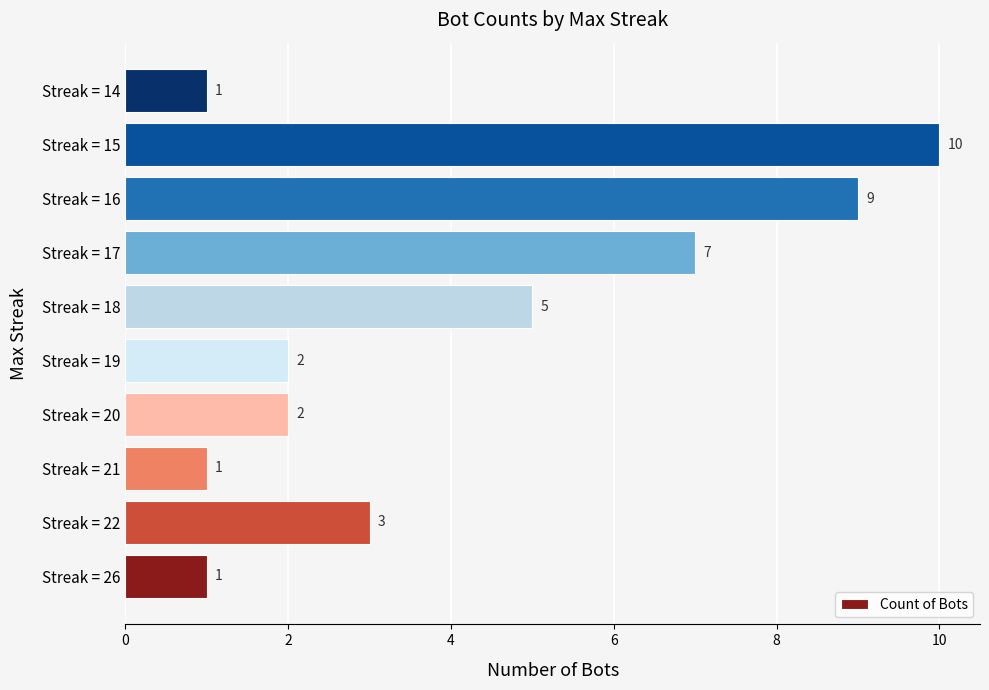

What is the minimum value shown in the chart?

1